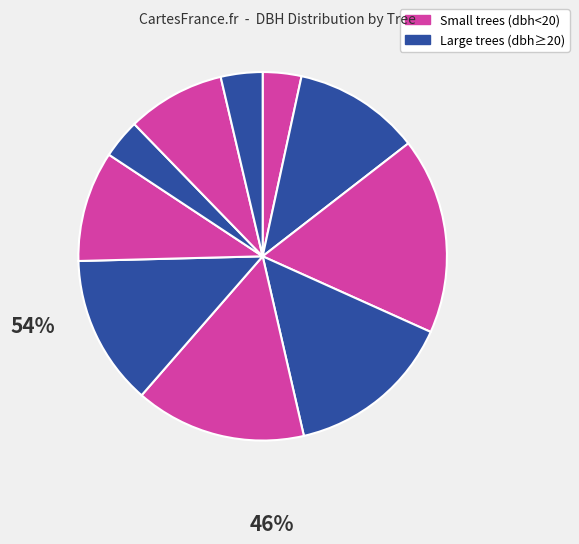

How many segments does this pie chart have?

10